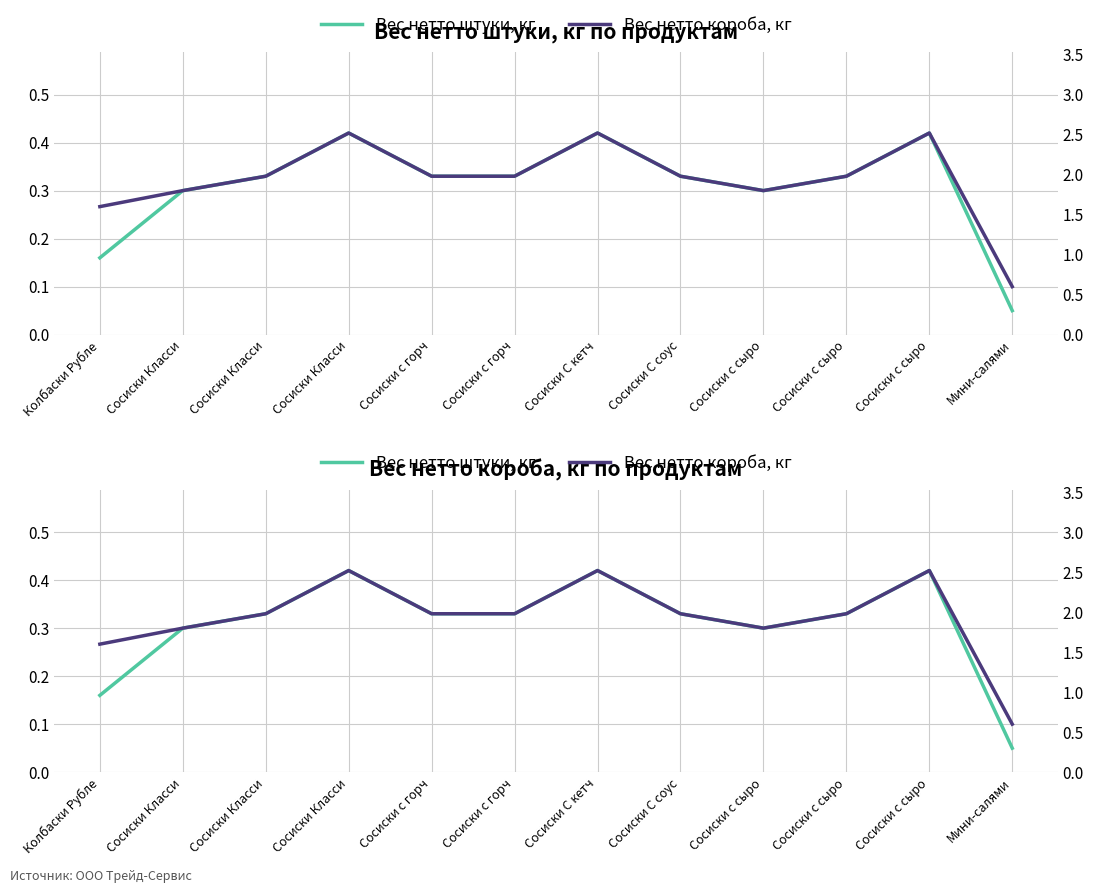

Reading right to left, extract all data points from this chart.

Вес нетто штуки, кг: Мини-салями=0.1	Сосиски с сыро=0.4	Сосиски с сыро=0.3	Сосиски с сыро=0.3	Сосиски С соус=0.3	Сосиски С кетч=0.4	Сосиски с горч=0.3	Сосиски с горч=0.3	Сосиски Класси=0.4	Сосиски Класси=0.3	Сосиски Класси=0.3	Колбаски Рубле=0.2
Вес нетто короба, кг: Мини-салями=0.6	Сосиски с сыро=2.5	Сосиски с сыро=2.0	Сосиски с сыро=1.8	Сосиски С соус=2.0	Сосиски С кетч=2.5	Сосиски с горч=2.0	Сосиски с горч=2.0	Сосиски Класси=2.5	Сосиски Класси=2.0	Сосиски Класси=1.8	Колбаски Рубле=1.6